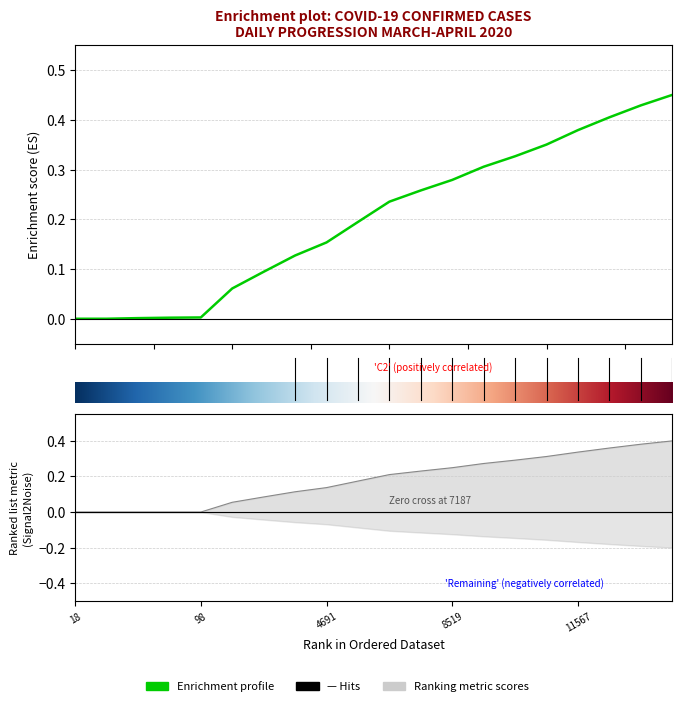

What is the sum of all Confirmed values?

4.1